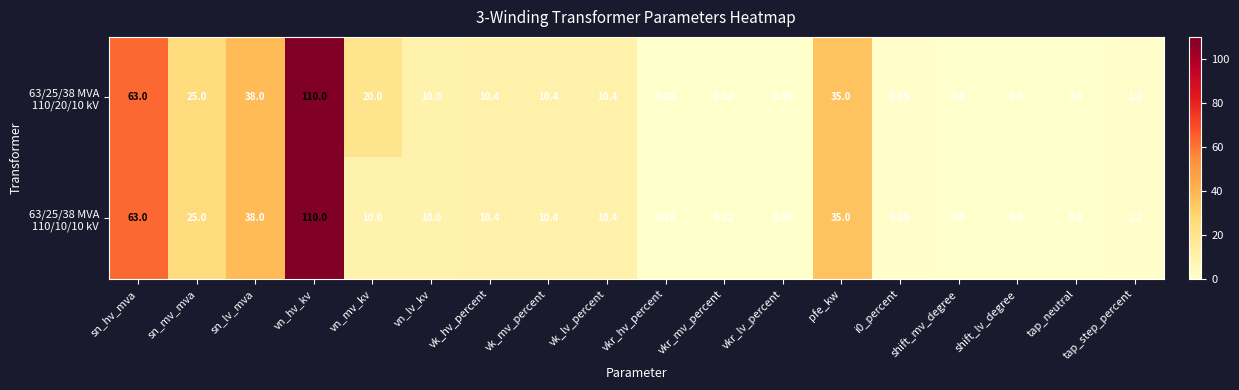

How many categories are shown in the chart?

18